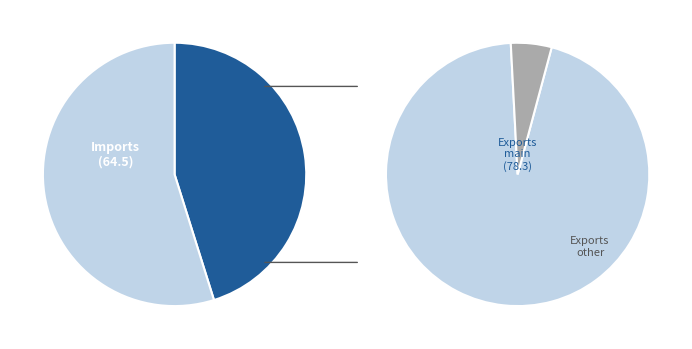

Does any single category account for the majority?

Yes